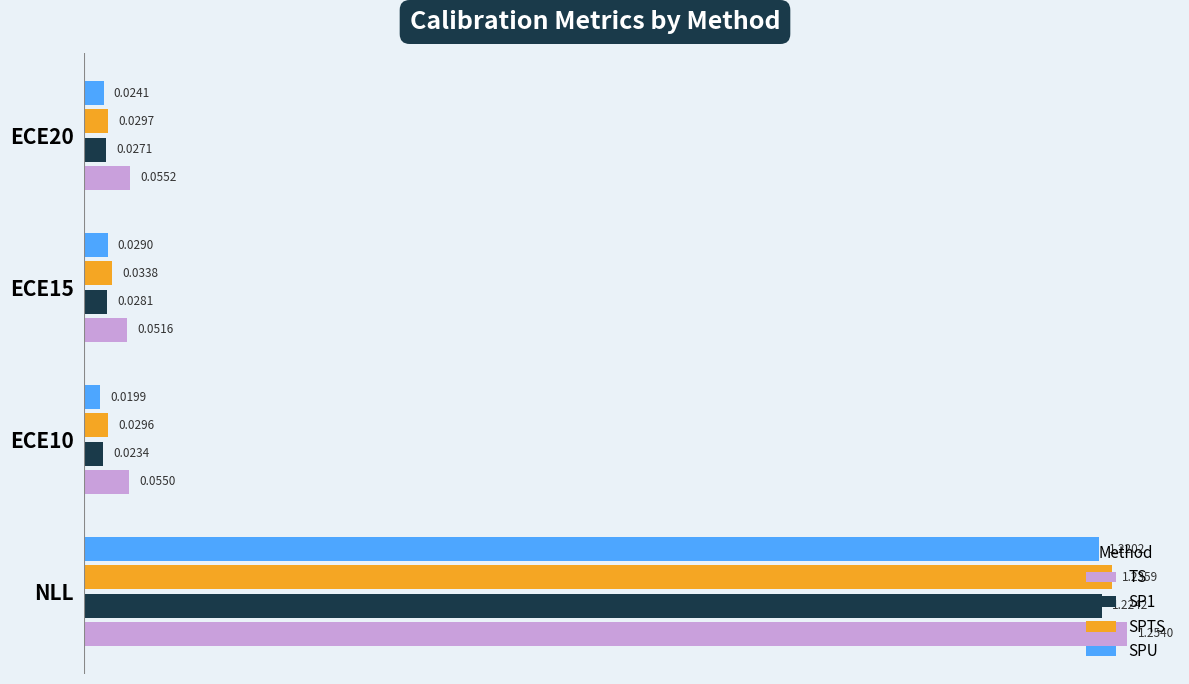

Which series changed the most between NLL and ECE20?

SPTS